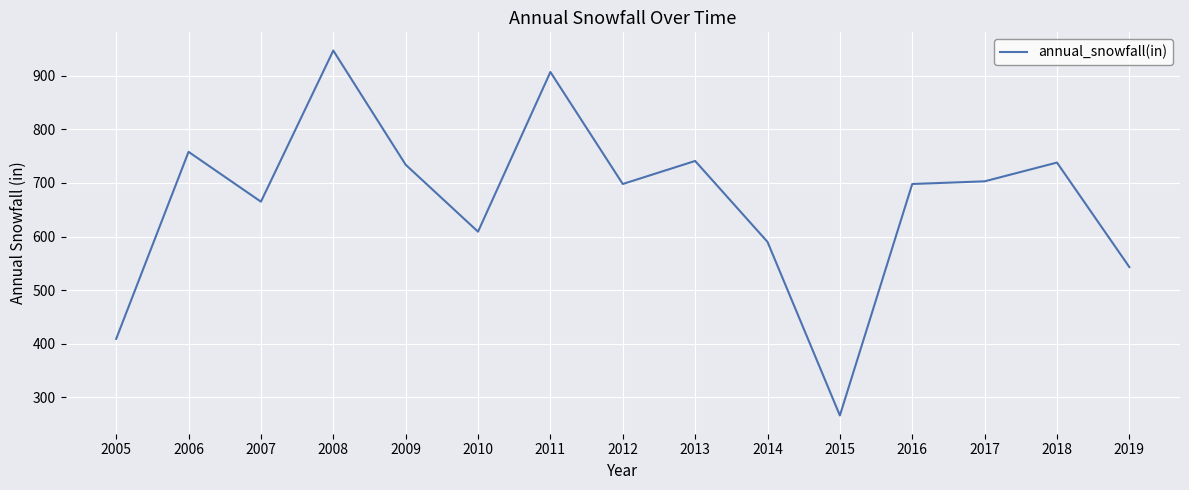

Which has a higher value, 2009 or 2016?

2009